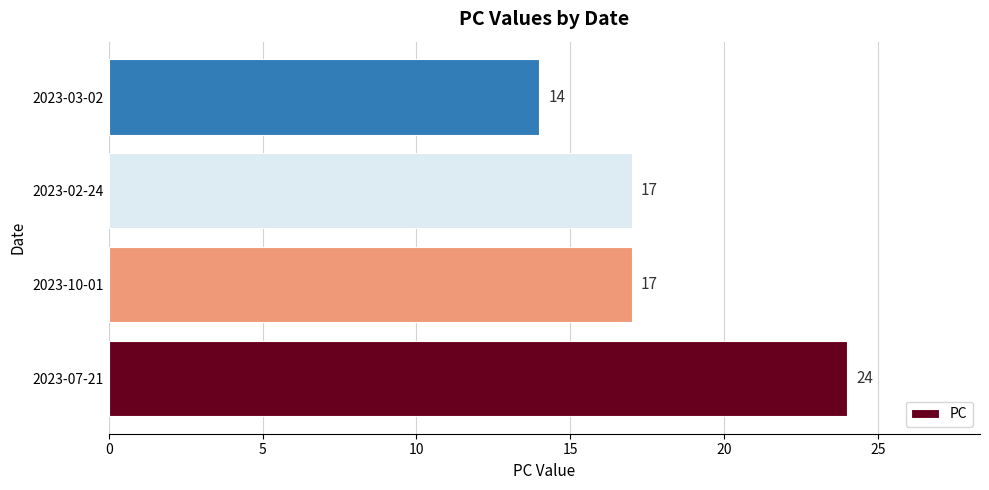

The chart shows a value of 17 at 2023-10-01. True or false?

True